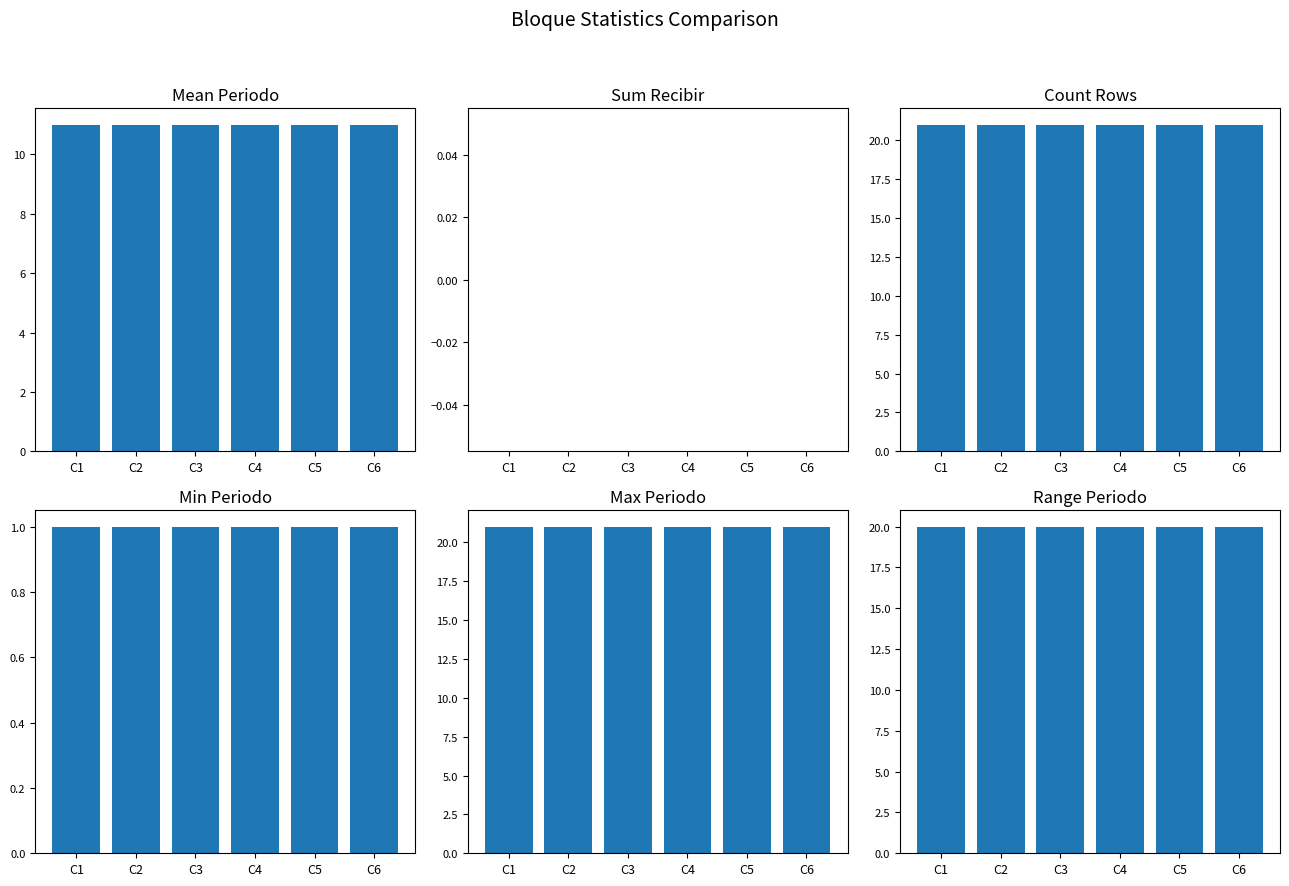

Are the bars horizontal?

No